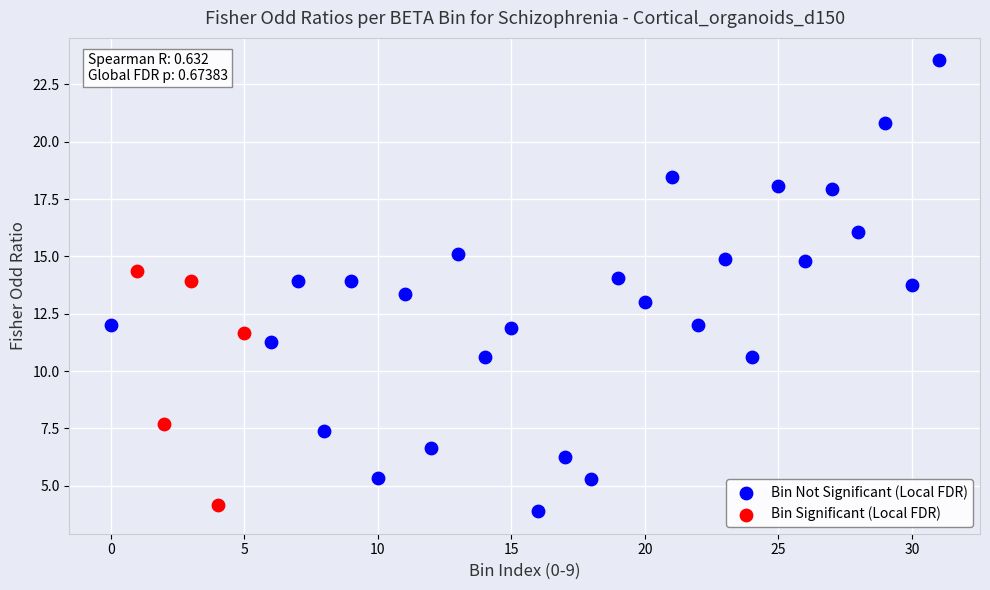

Which series contains the highest Y value?

Bin Not Significant (Local FDR)